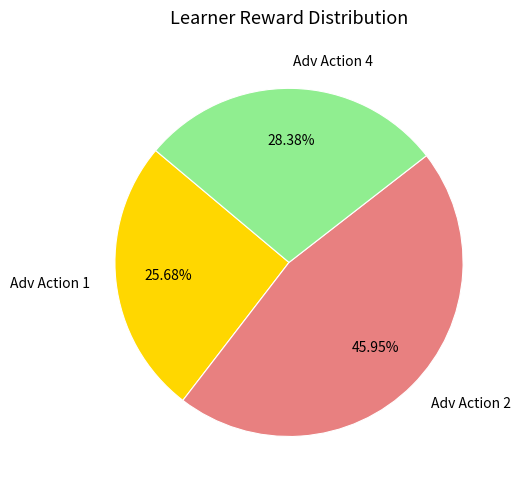

To the nearest percent, what is the difference between the largest and smallest slice percentages?

20%